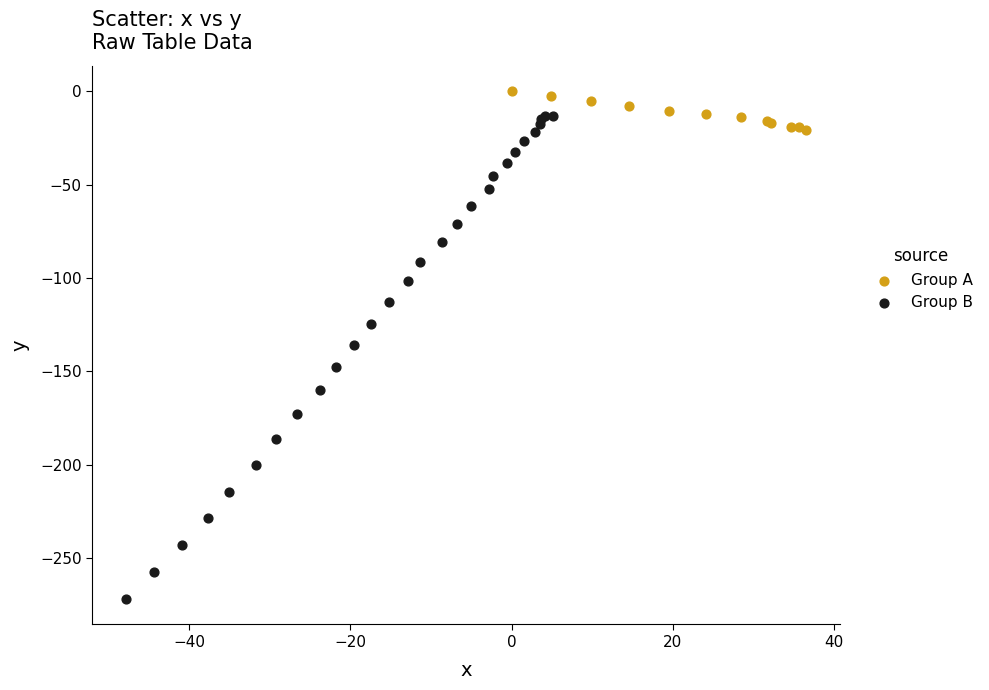

Which series reaches the minimum Y coordinate?

Group B